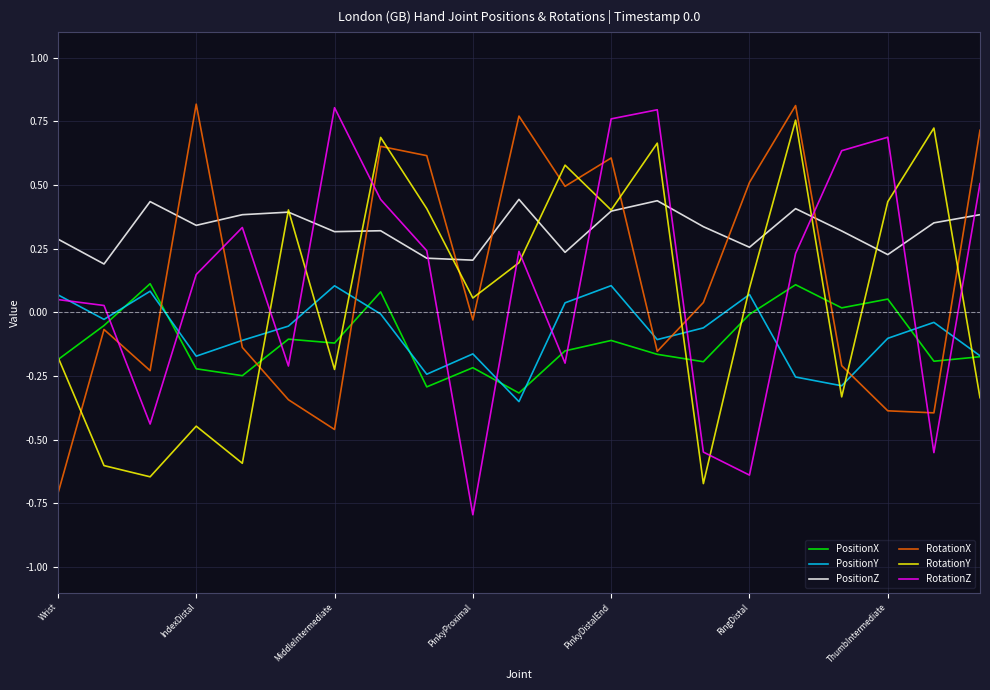

What is the minimum value shown in the chart?

-0.8